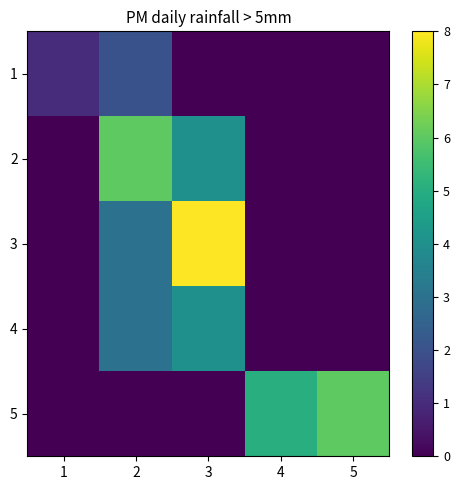

Reading left to right, list all the values displayed in this chart.

1: 1=1	2=2	3=0	4=0	5=0
2: 1=0	2=6	3=4	4=0	5=0
3: 1=0	2=3	3=8	4=0	5=0
4: 1=0	2=3	3=4	4=0	5=0
5: 1=0	2=0	3=0	4=5	5=6